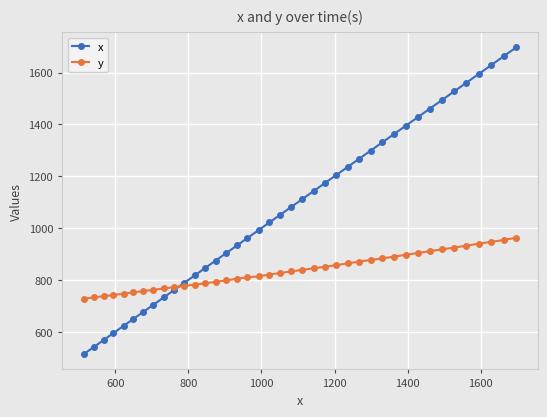

How many lines are shown in the chart?

2